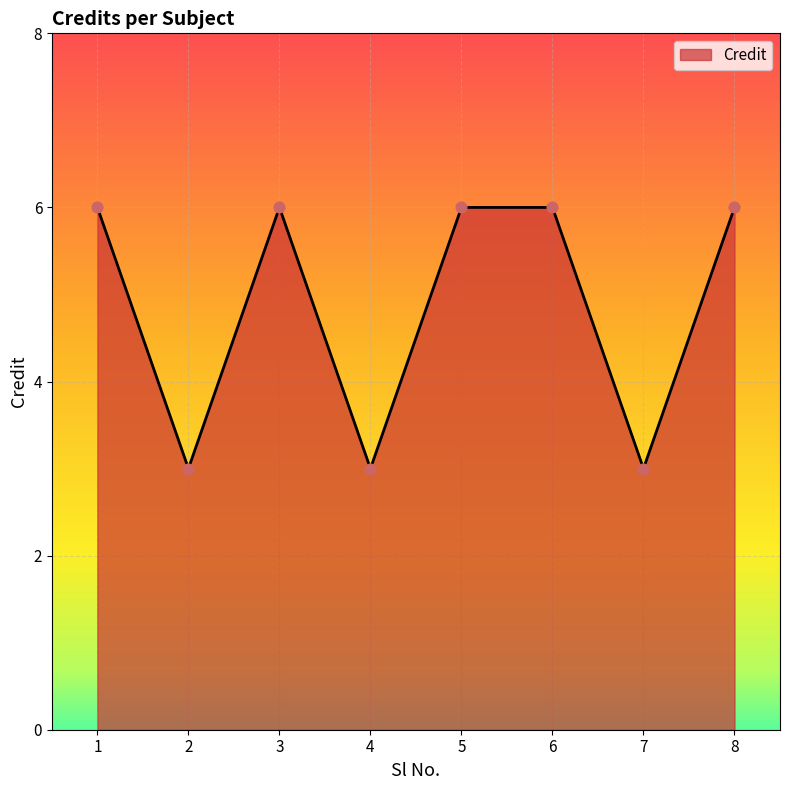

Approximately how many times larger is the value at 3 compared to 7?

2.0